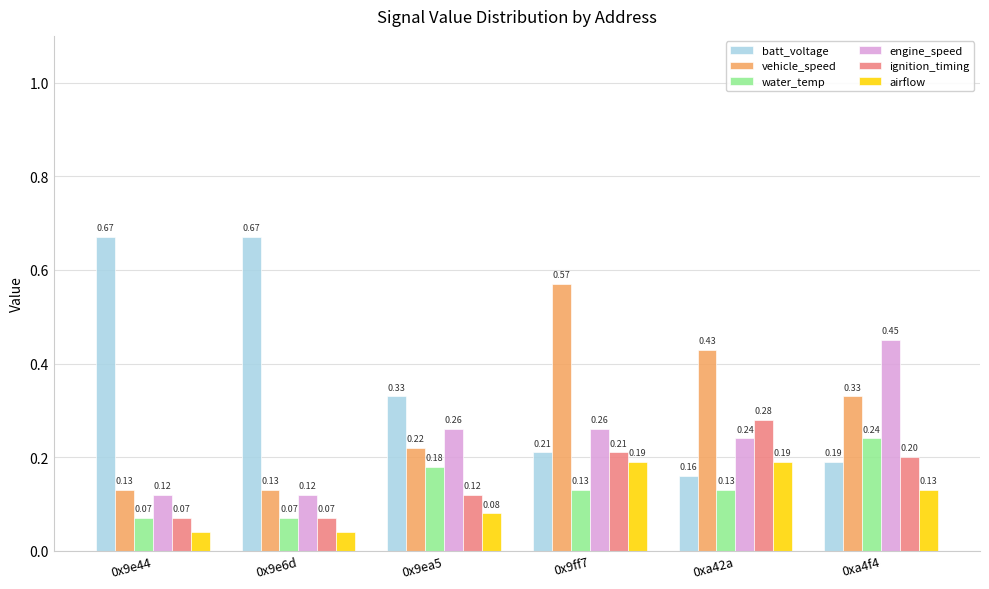

What is the sum of the batt_voltage values at 0x9e44 and 0xa42a?

0.8